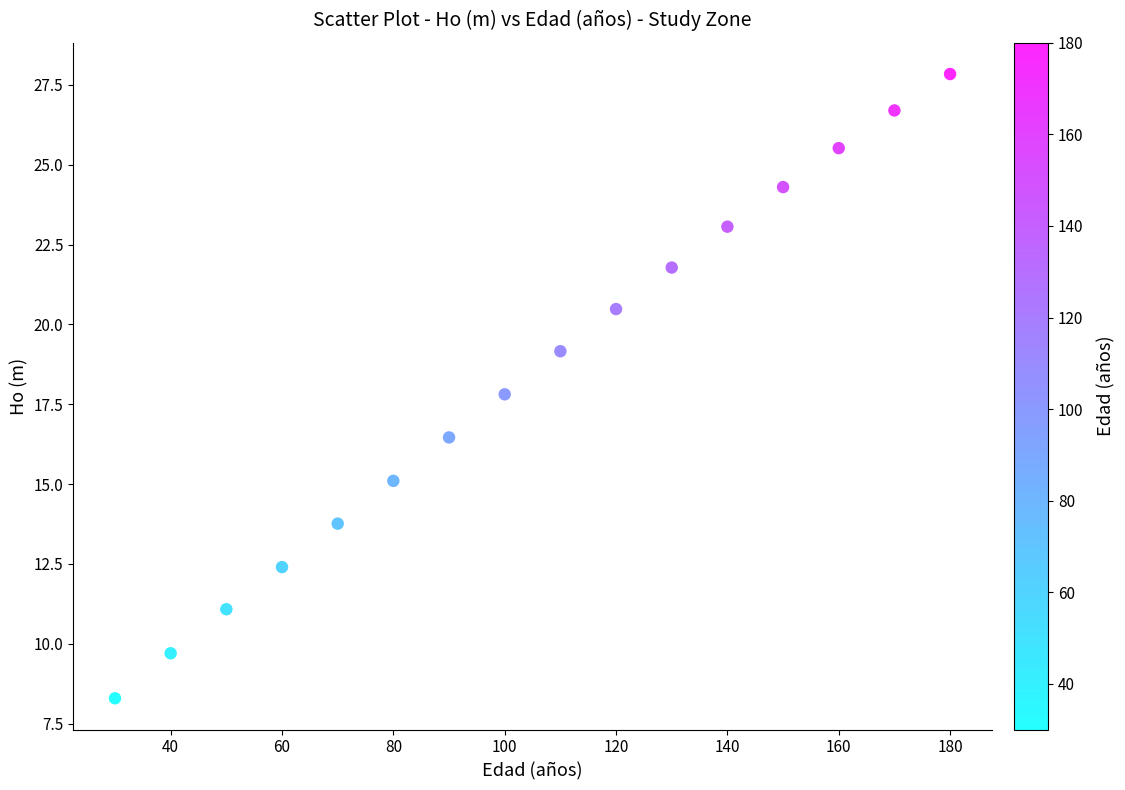

What is the range of X values (max minus min)?

150.0